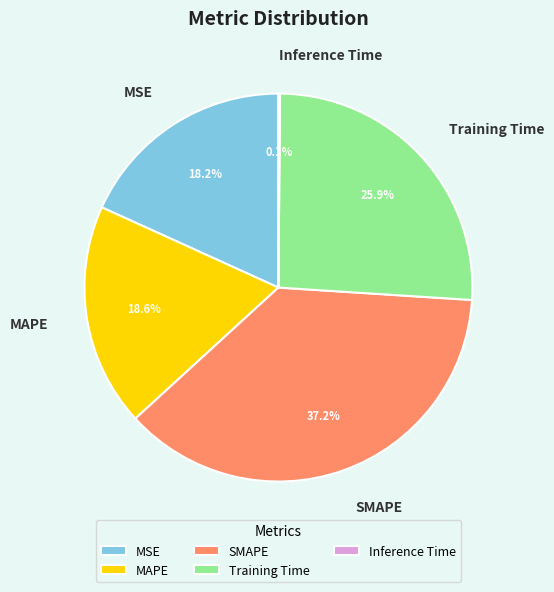

What is the ratio of the value at MAPE to the value at Training Time?

0.7